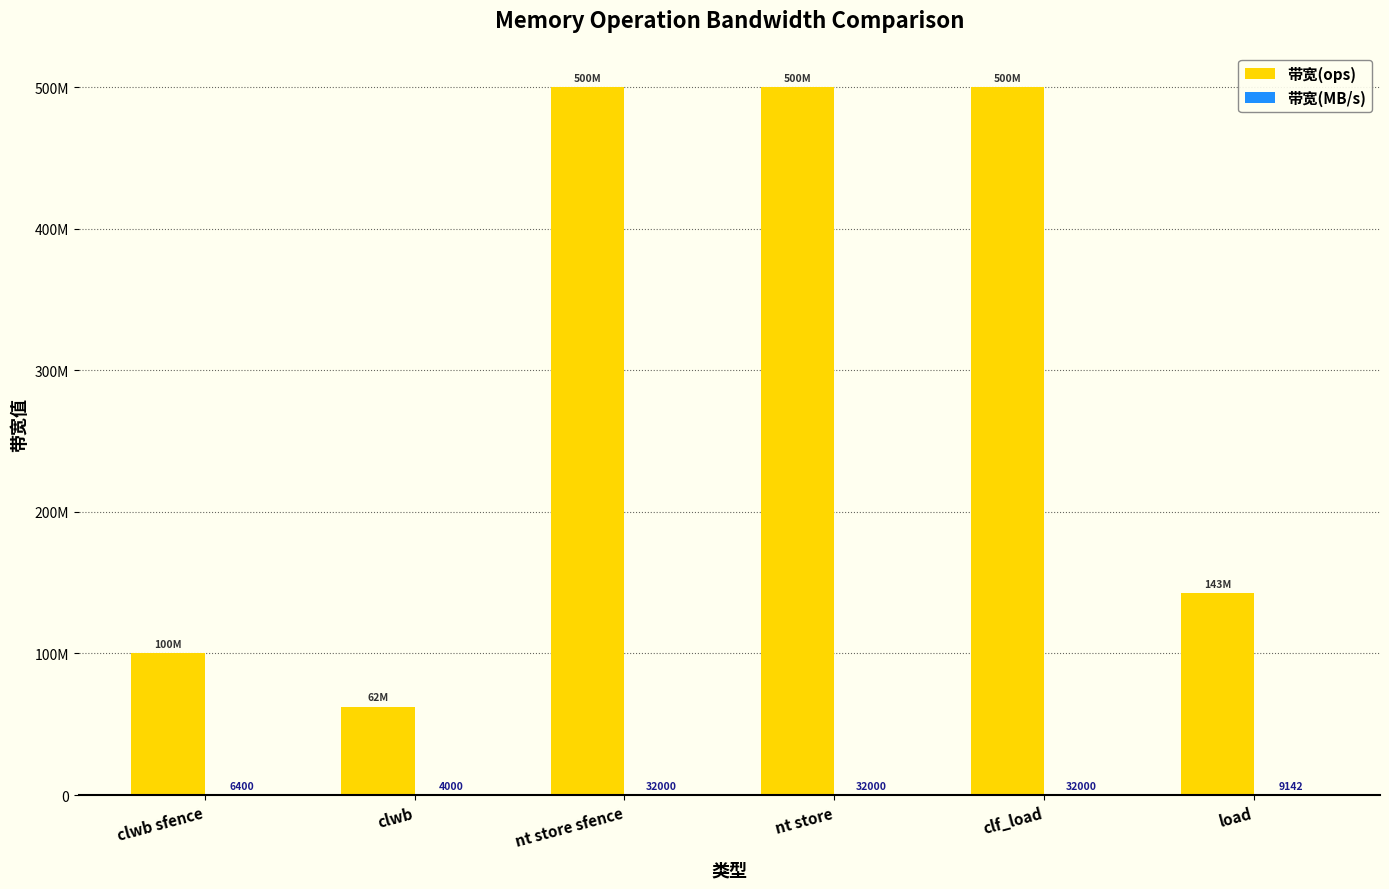

The 带宽(ops) series shows 142857142 at load. True or false?

True